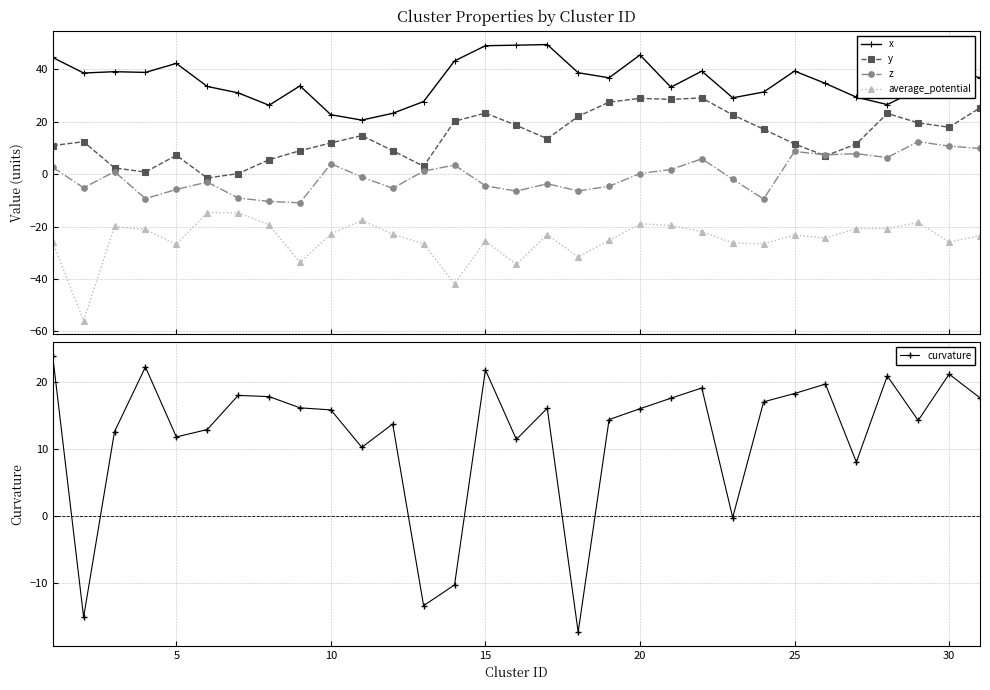

Which series has the largest range (max minus min)?

curvature